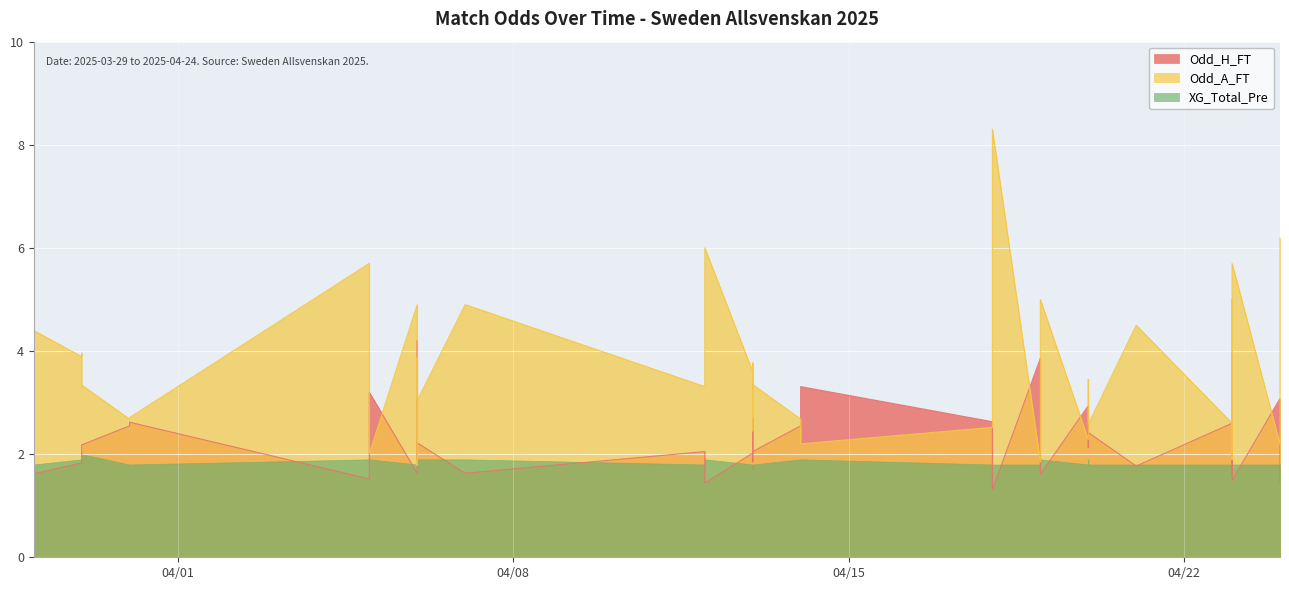

What is the difference between the highest and lowest values at 2025-04-06?

3.3